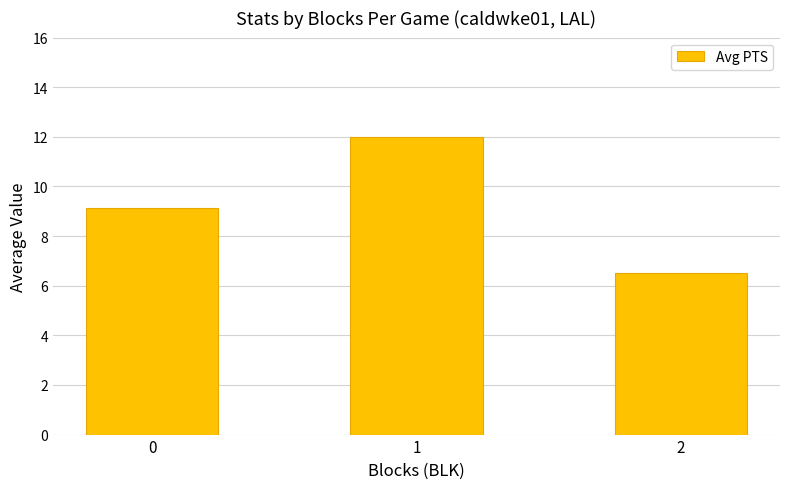

Rank the categories by value from highest to lowest.

1, 0, 2